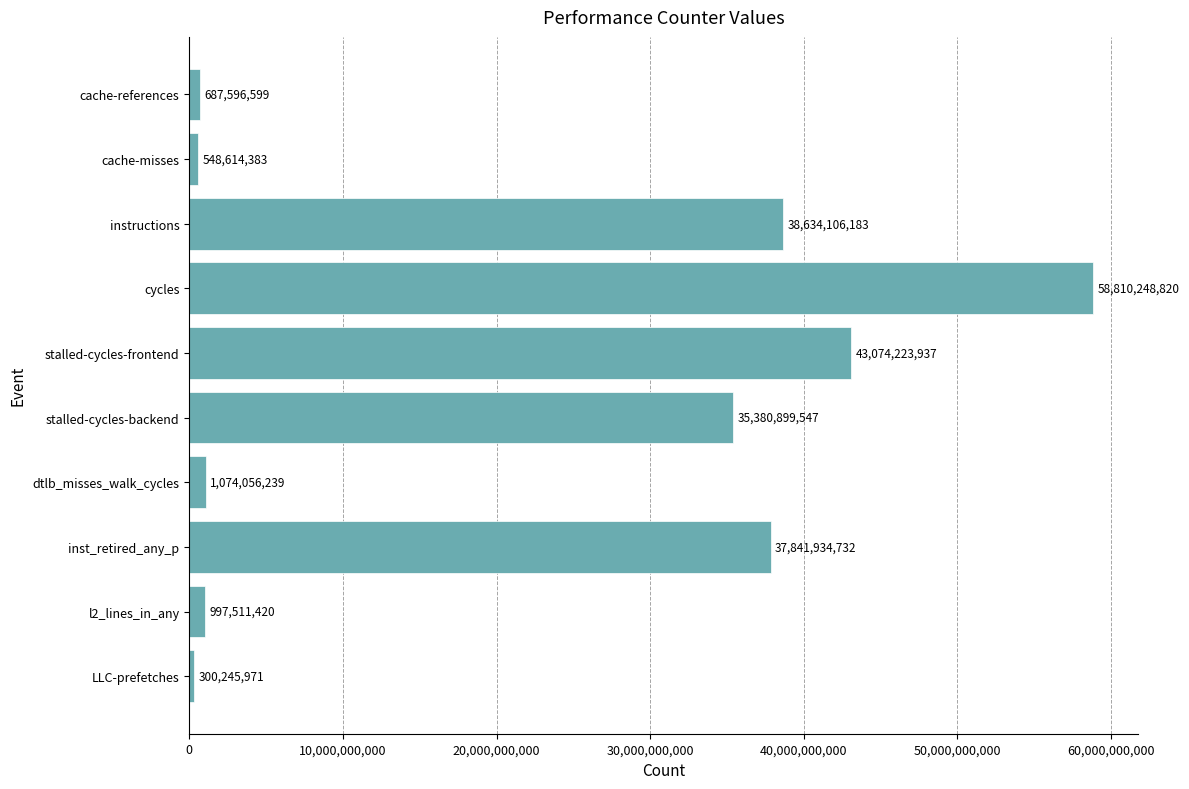

Reading bottom to top, transcribe all the data shown in this chart.

LLC-prefetches=300245971	l2_lines_in_any=997511420	inst_retired_any_p=37841934732	dtlb_misses_walk_cycles=1074056239	stalled-cycles-backend=35380899547	stalled-cycles-frontend=43074223937	cycles=58810248820	instructions=38634106183	cache-misses=548614383	cache-references=687596599